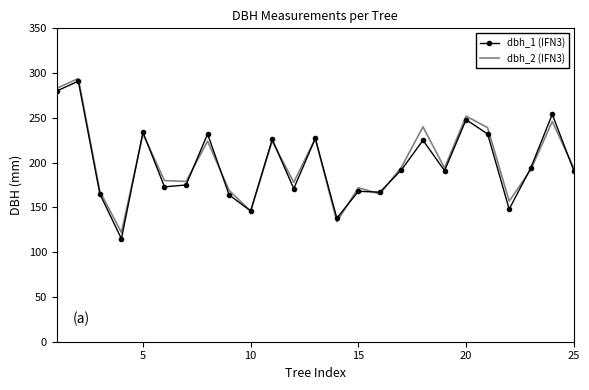

What is the smallest value displayed?

115